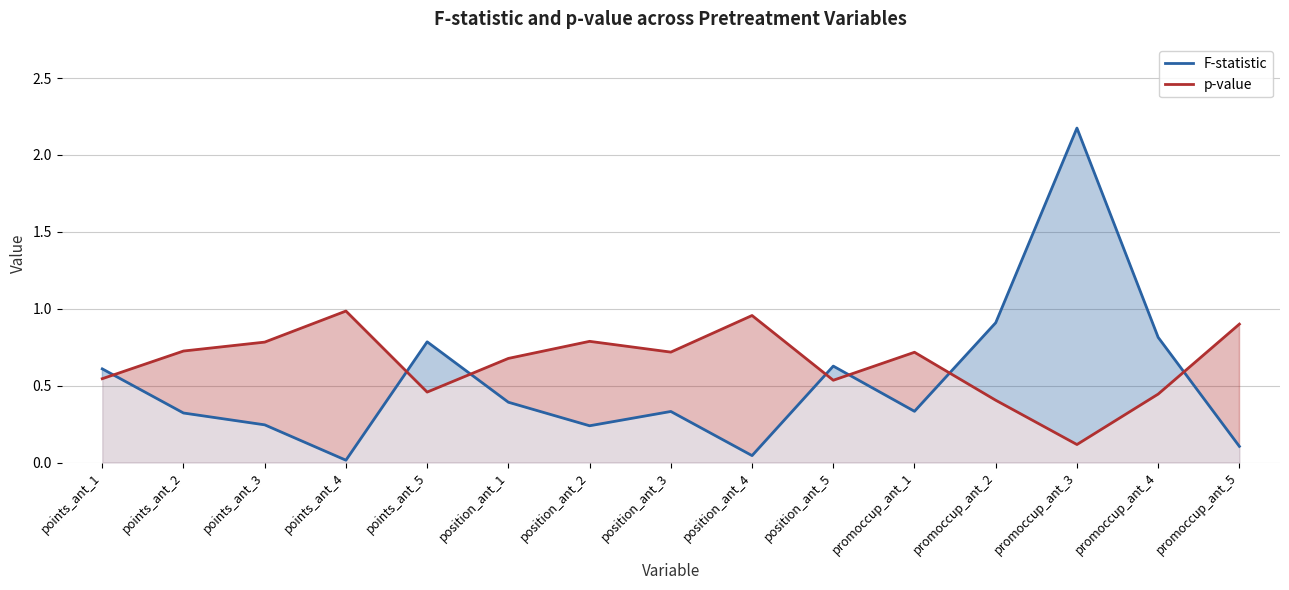

What is the sum of all F-statistic values?

7.9